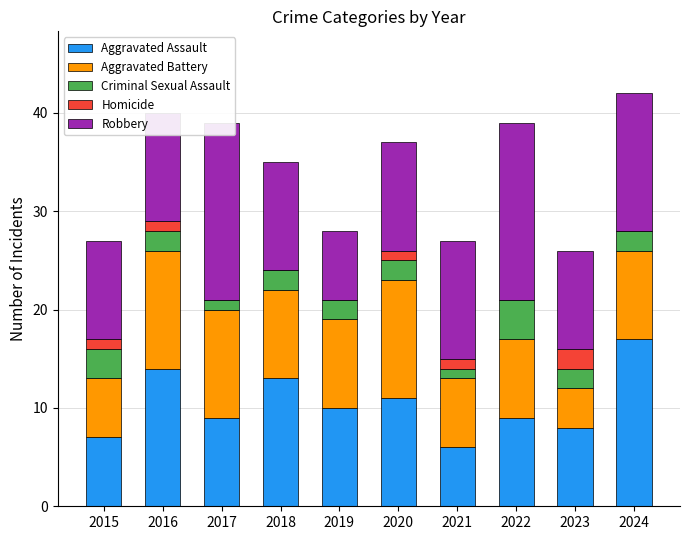

How many series are shown in this chart?

5